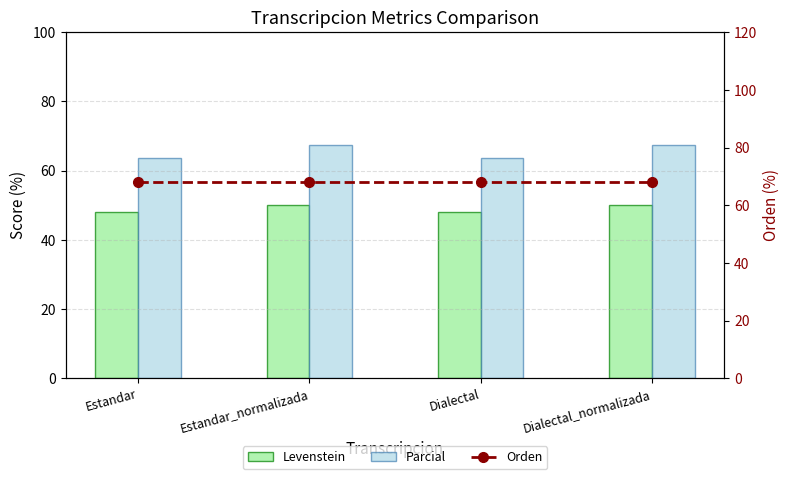

What is the average value of the Levenstein series?

49.1